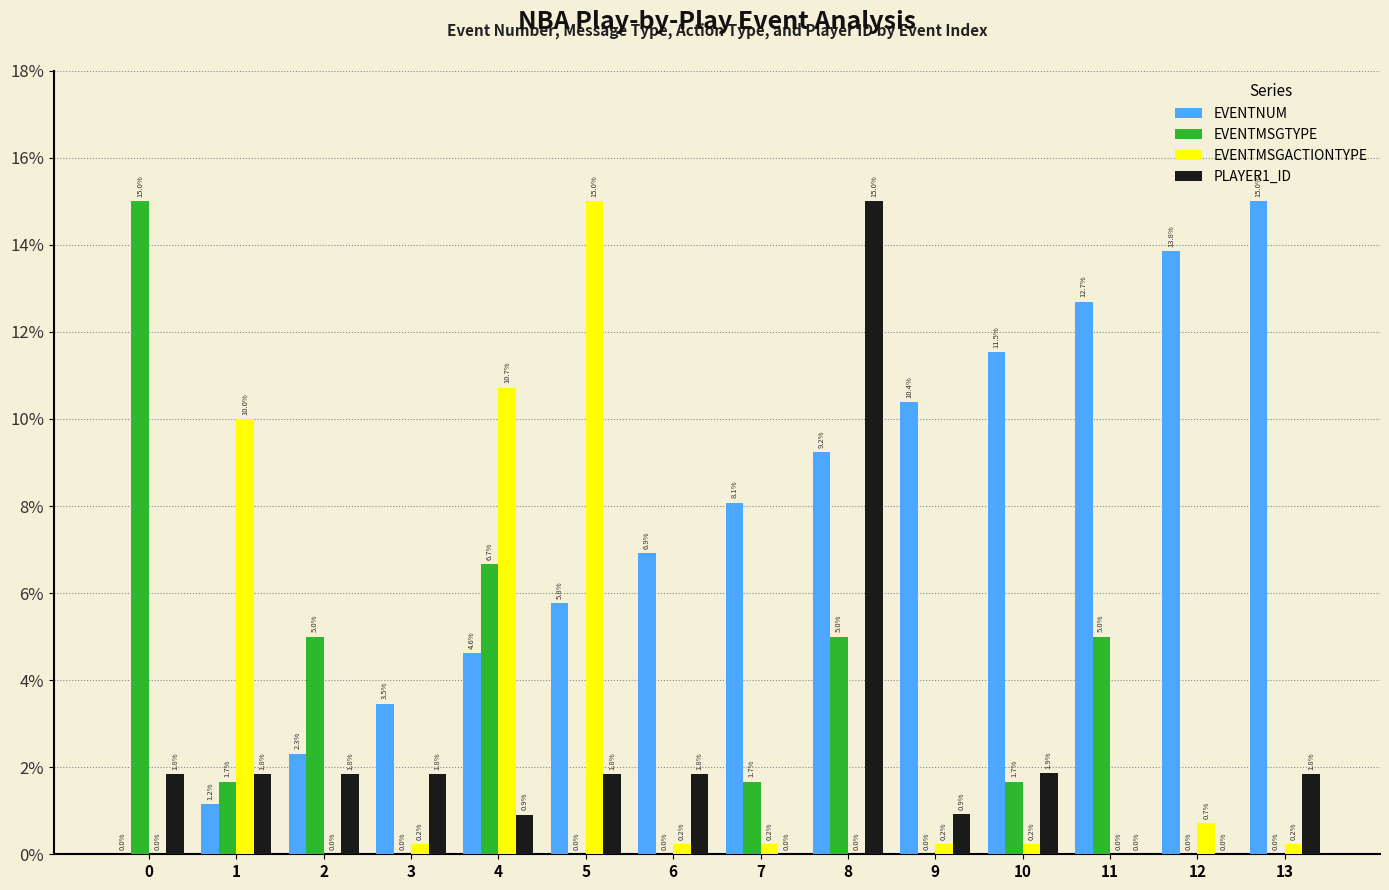

What are all the series names shown in the legend?

EVENTNUM, EVENTMSGTYPE, EVENTMSGACTIONTYPE, PLAYER1_ID